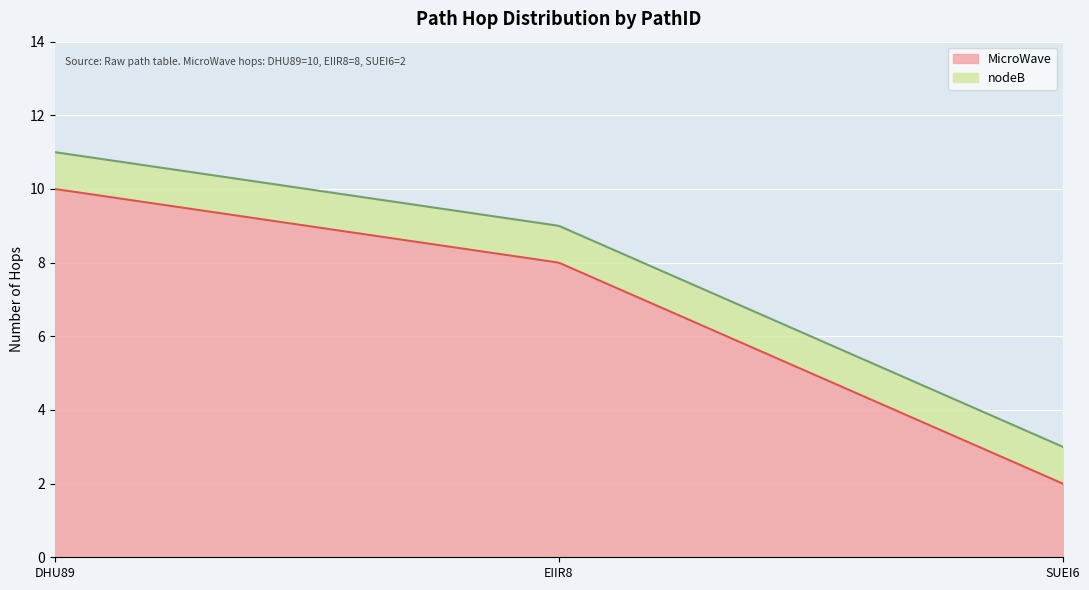

What is the difference between the maximum and minimum values in the MicroWave series?

8.0